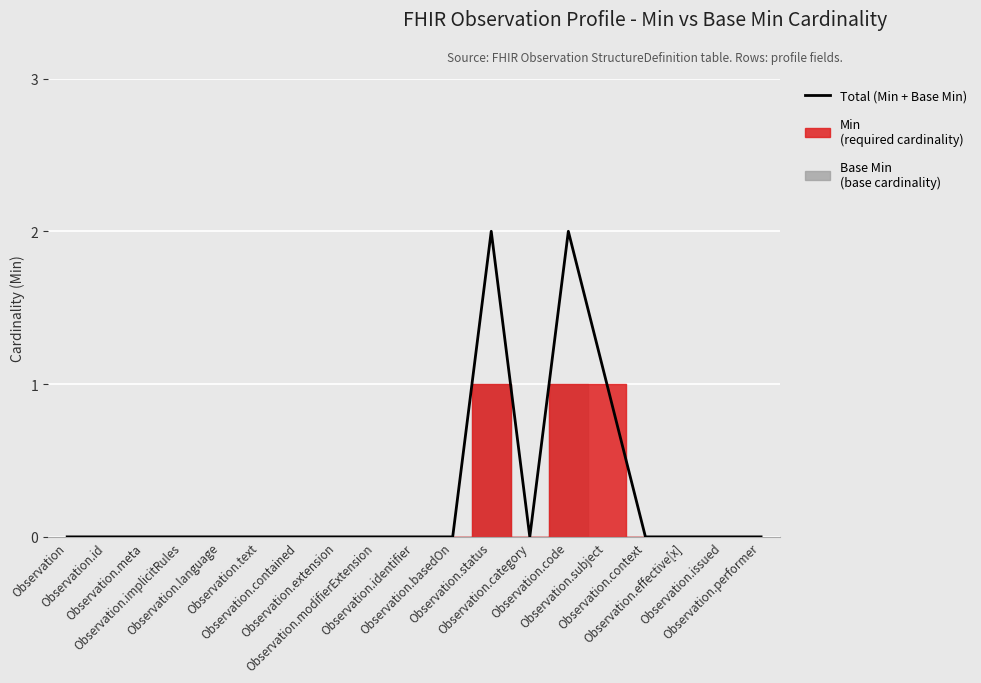

What position from the right is Observation.context?

4